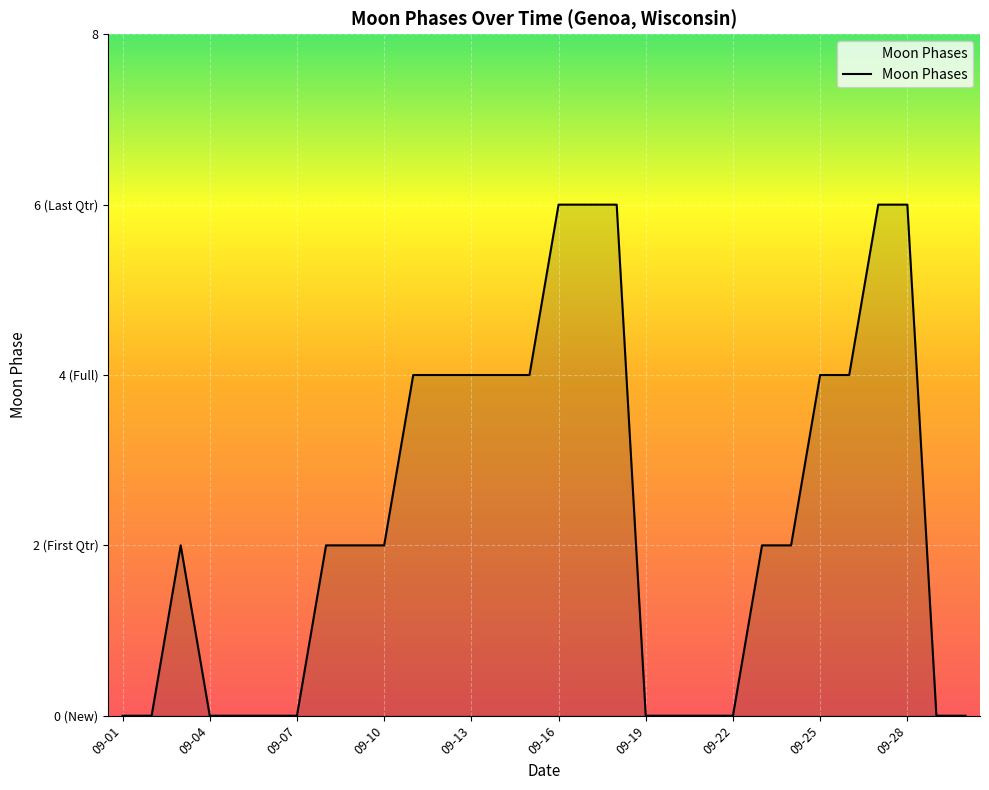

Reading left to right, list all the values displayed in this chart.

0	0	2	0	0	0	0	2	2	2	4	4	4	4	4	6	6	6	0	0	0	0	2	2	4	4	6	6	0	0